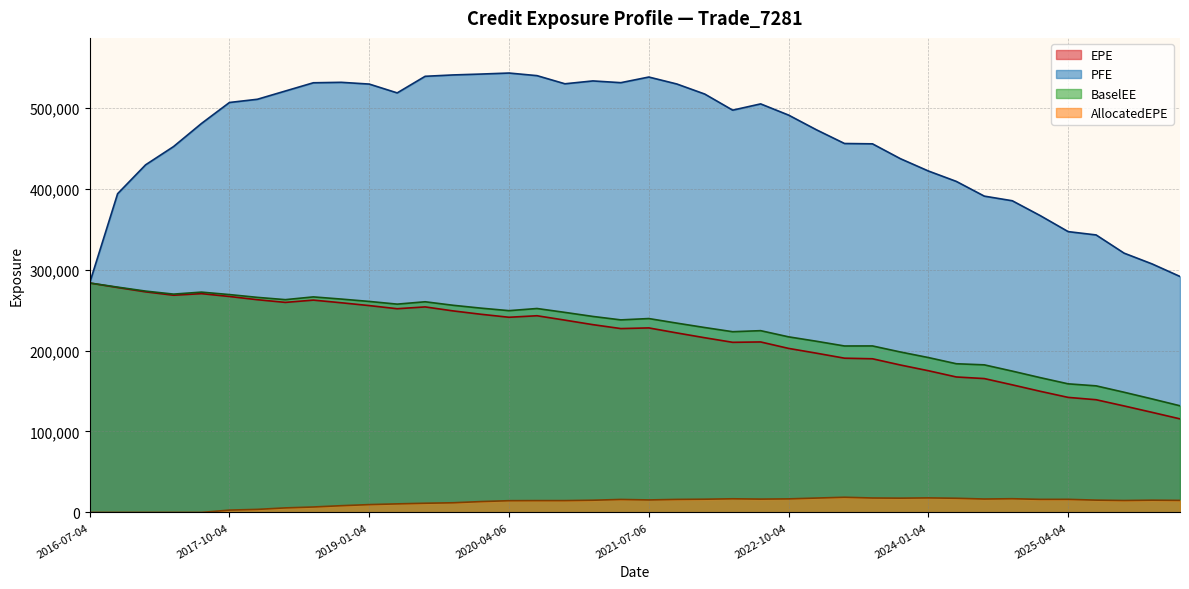

Is the value of EPE at 2020-04-06 greater than the value of PFE at 2022-10-04?

No